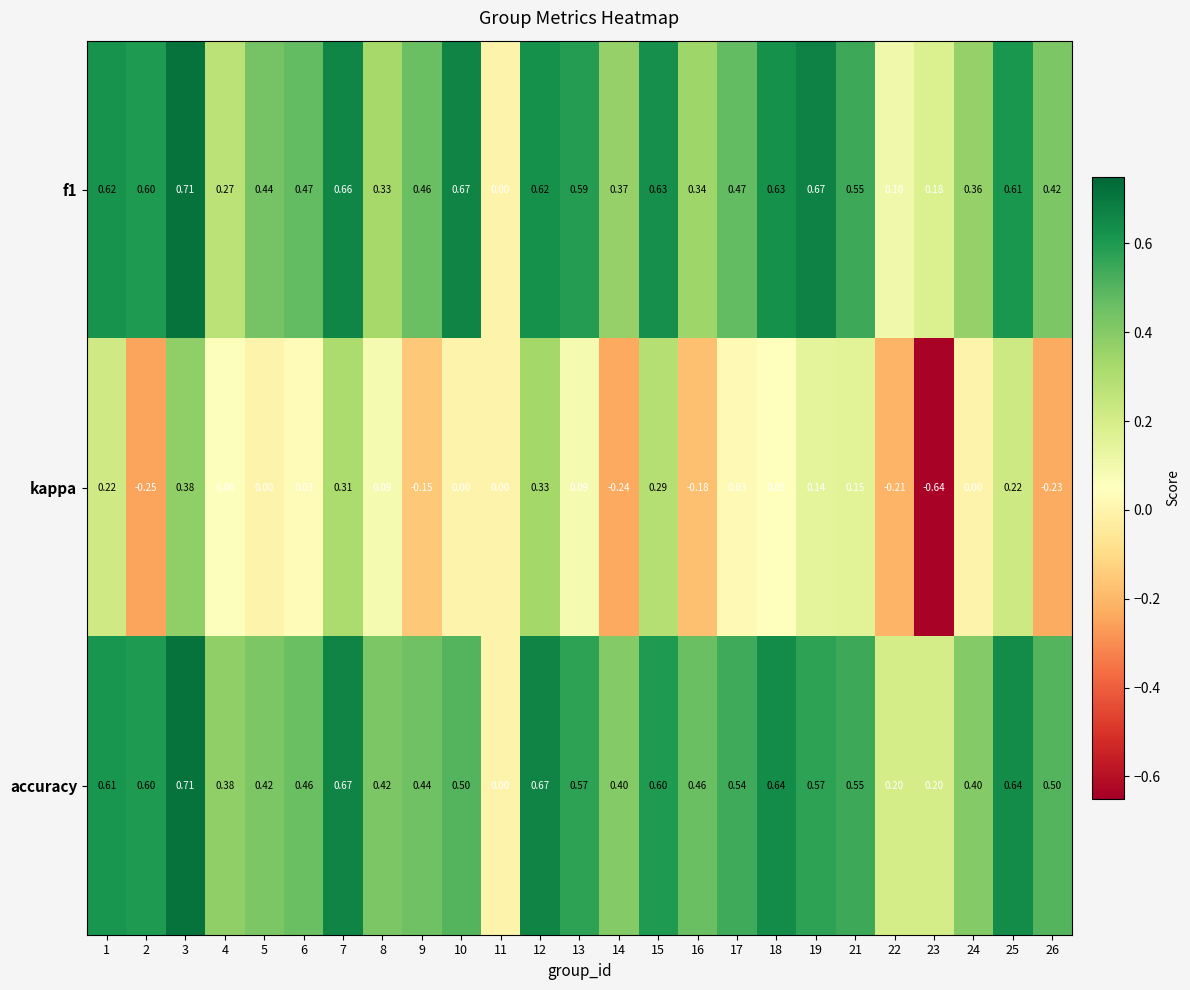

Which series has the largest total across all categories?

accuracy